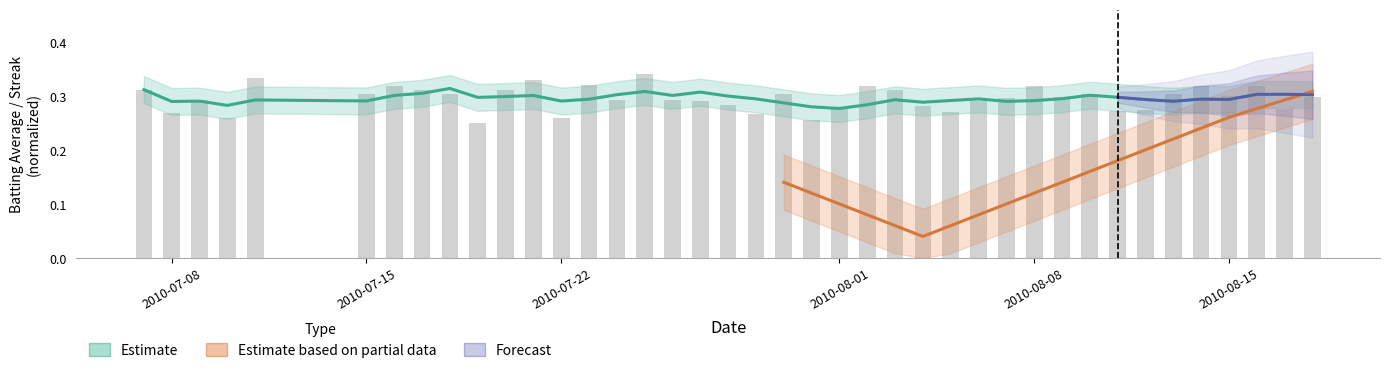

How many bars are there in total?

40